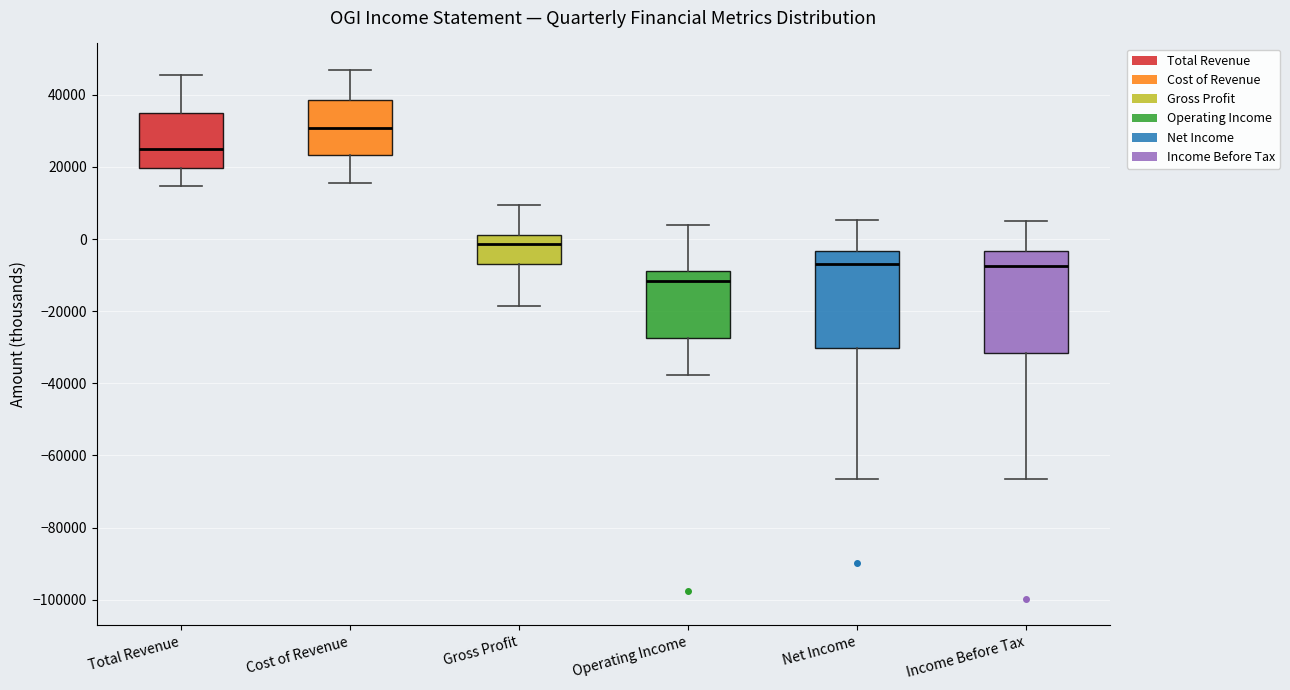

Reading left to right, read every box against the y-axis: the position of its median line, the range the box covers, and the ends of its whiskers. The values are not printed on the chart, so give them approximately, as read against the axis.

Total Revenue: median 24000, box 20000 to 34000, whiskers 14000 to 46000
Cost of Revenue: median 30000, box 24000 to 38000, whiskers 16000 to 46000
Gross Profit: median -2000, box -8000 to 2000, whiskers -18000 to 10000
Operating Income: median -12000, box -28000 to -8000, whiskers -38000 to 4000
Net Income: median -6000, box -30000 to -4000, whiskers -66000 to 6000
Income Before Tax: median -8000, box -32000 to -4000, whiskers -66000 to 6000